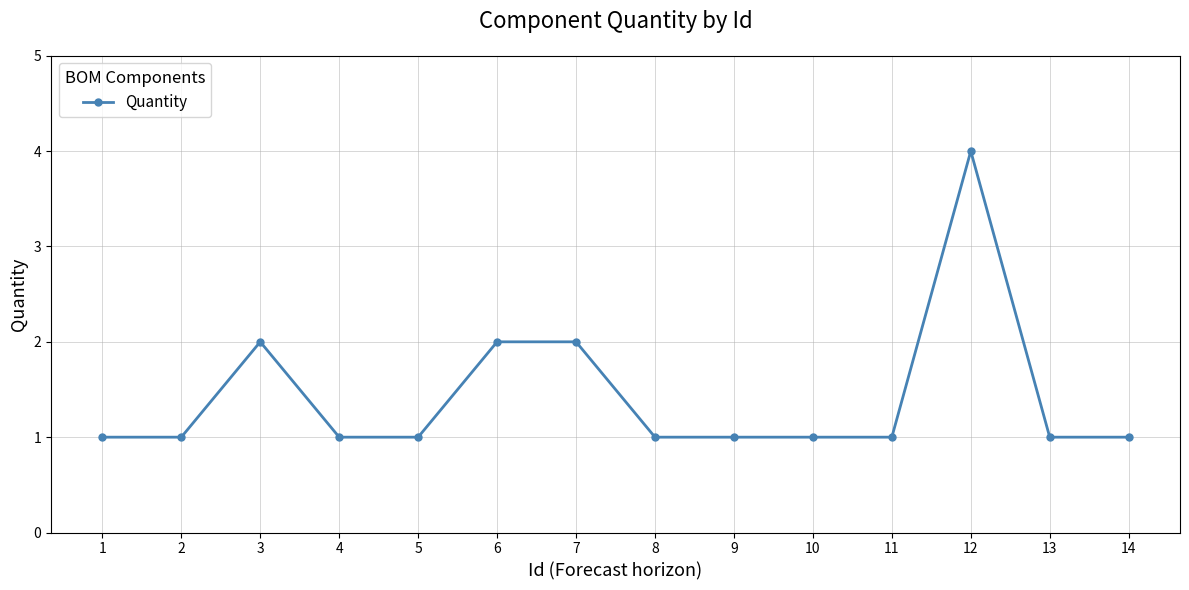

What is the ratio of the value at 6 to the value at 11?

2.0